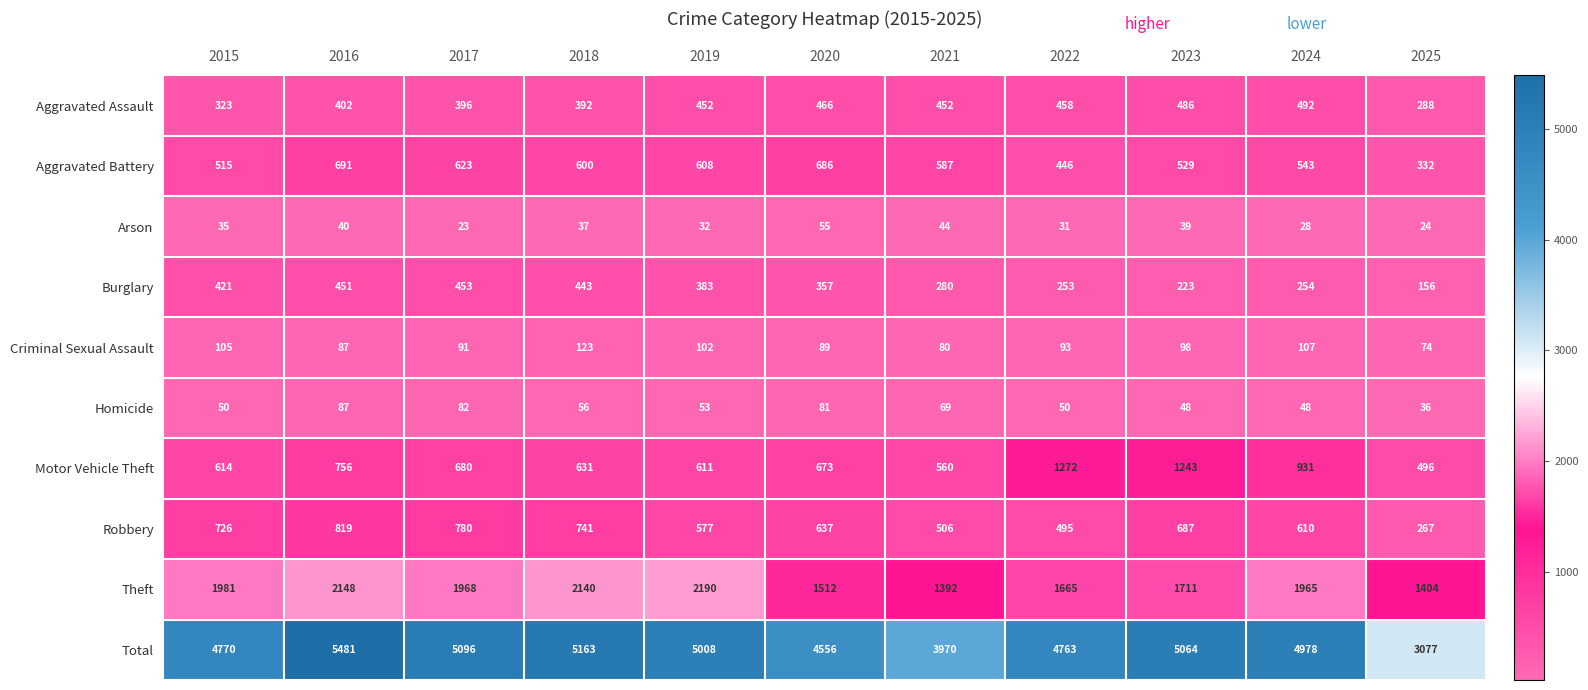

List the series in order of their peak value, highest first.

Total, Theft, Motor Vehicle Theft, Robbery, Aggravated Battery, Aggravated Assault, Burglary, Criminal Sexual Assault, Homicide, Arson